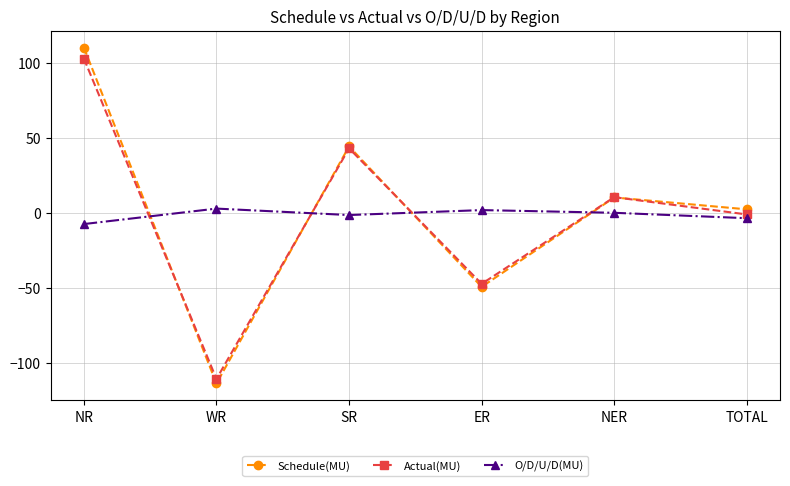

What are all the series names shown in the legend?

Schedule(MU), Actual(MU), O/D/U/D(MU)